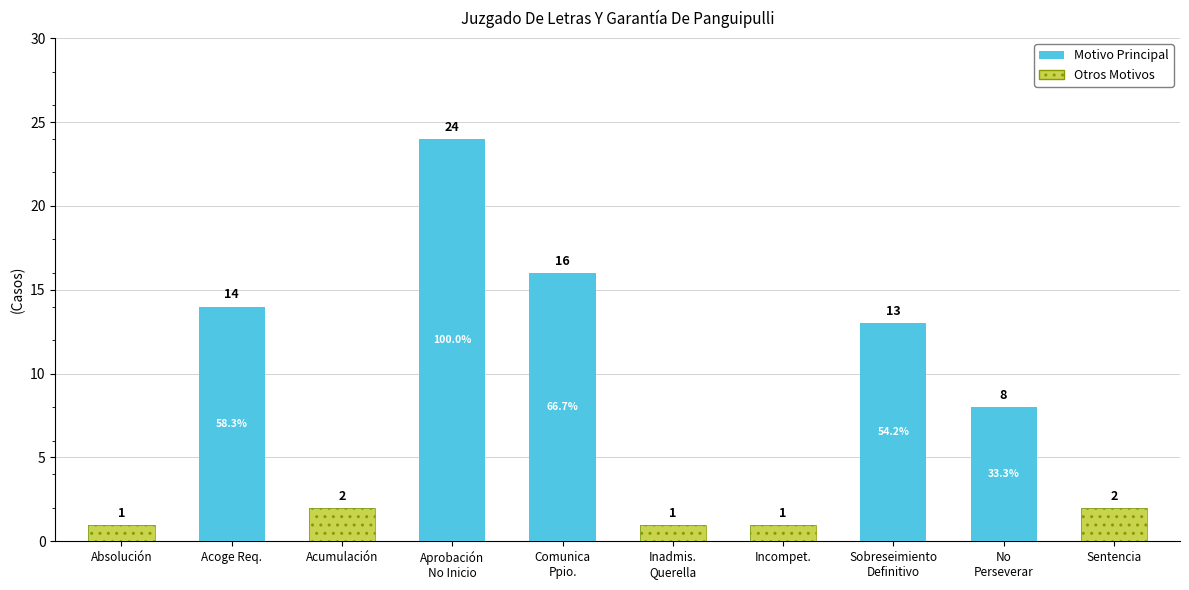

What is the label of the 1st bar from the right?

Sentencia